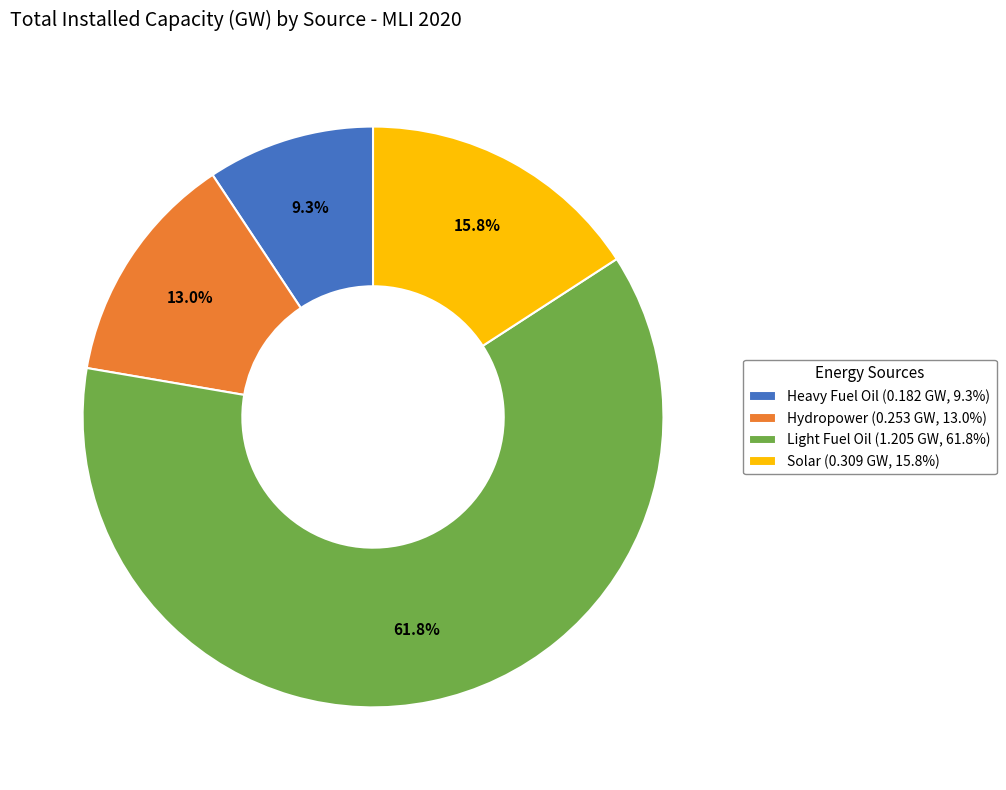

What is the total percentage of Hydropower (0.253 GW, 13.0%) and Heavy Fuel Oil (0.182 GW, 9.3%)?

22.3%